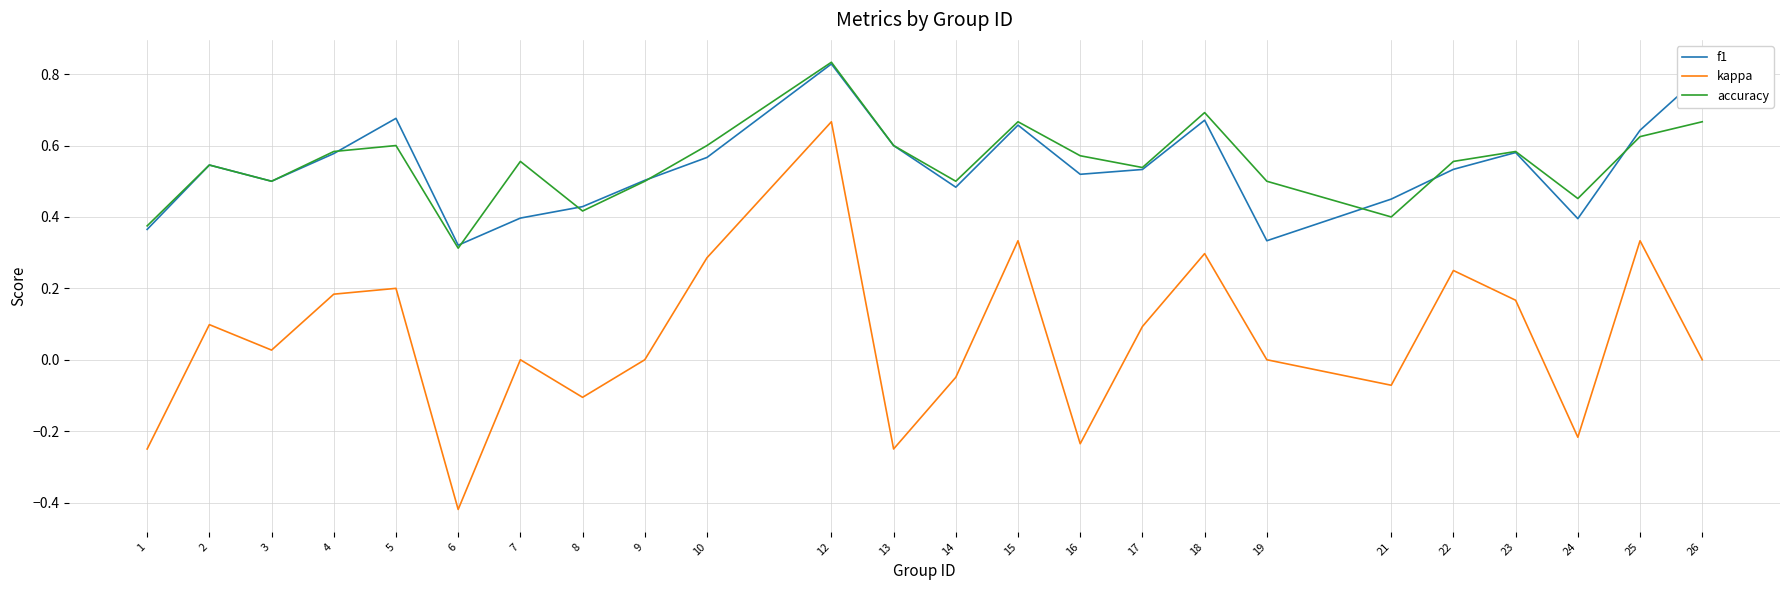

The value of kappa at 14 is -0.0. True or false?

True